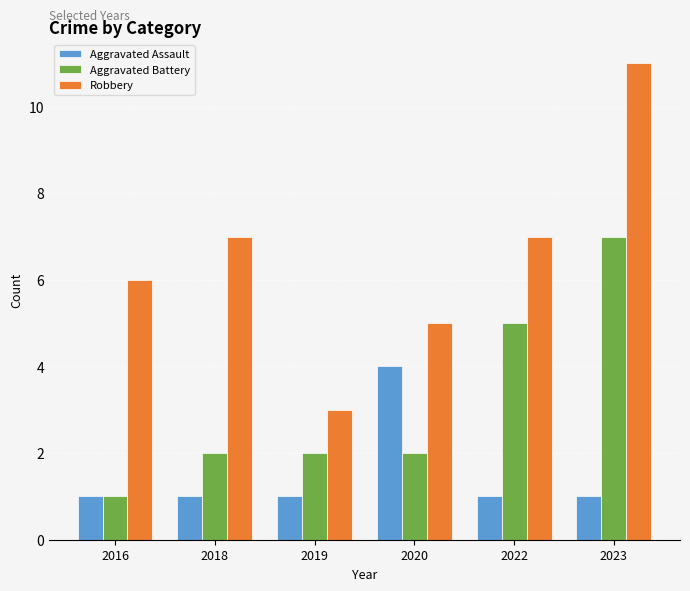

Does the chart contain stacked bars?

No